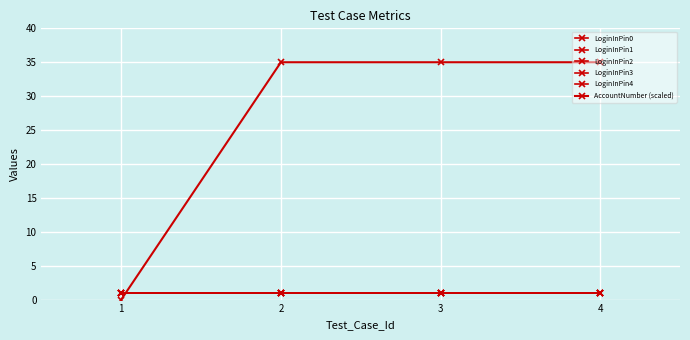

Does the chart have visible grid lines?

Yes